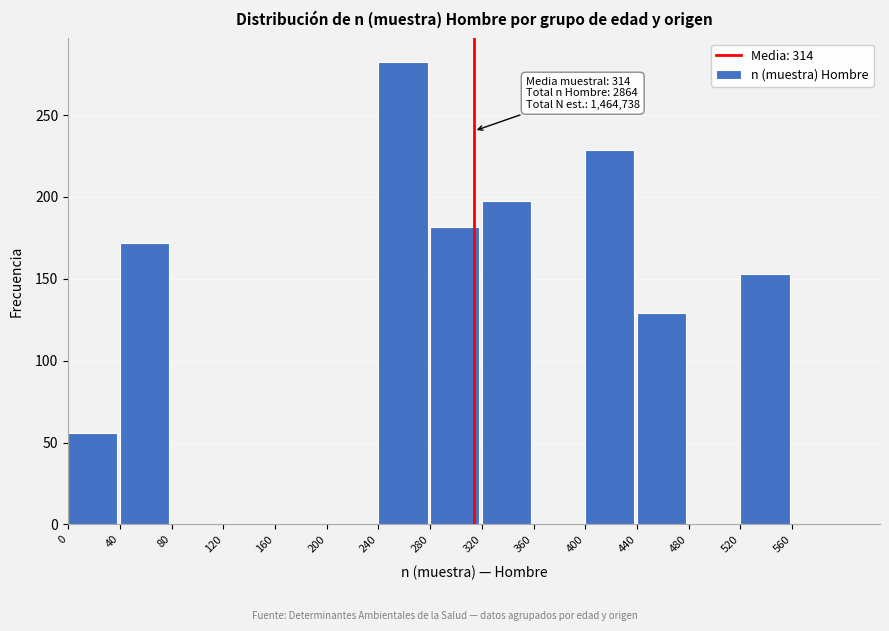

Which range on the x-axis has the tallest bar?

240 to 280